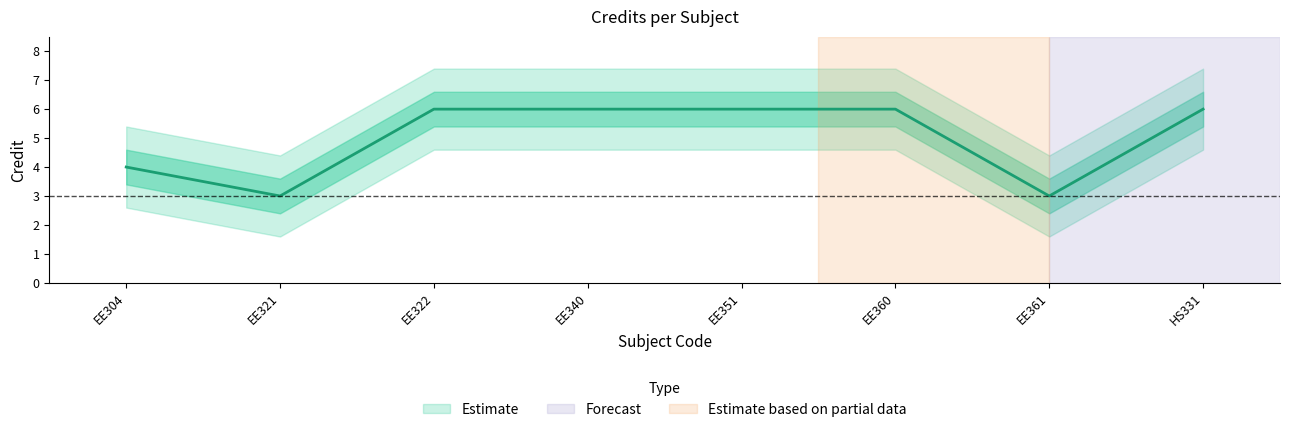

Does the chart have visible grid lines?

No